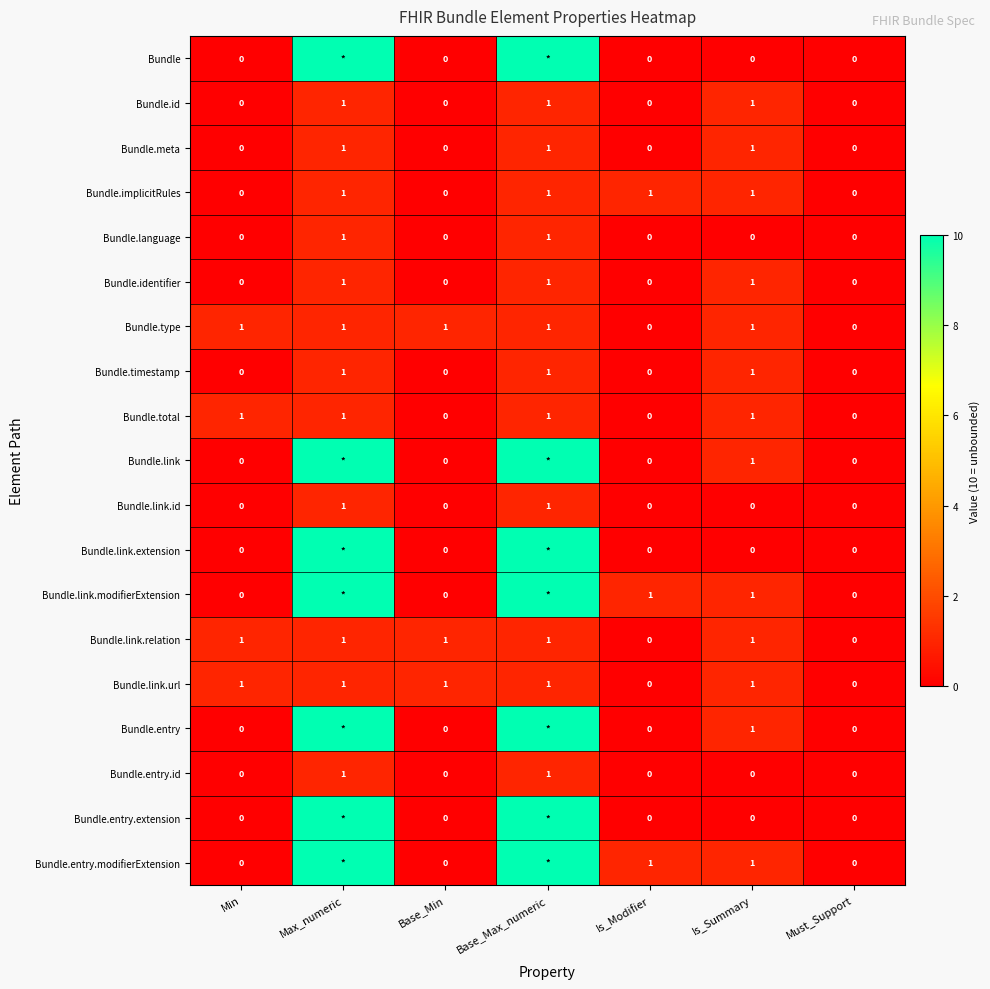

What is the approximate value of Bundle.implicitRules at Base_Max_numeric?

1